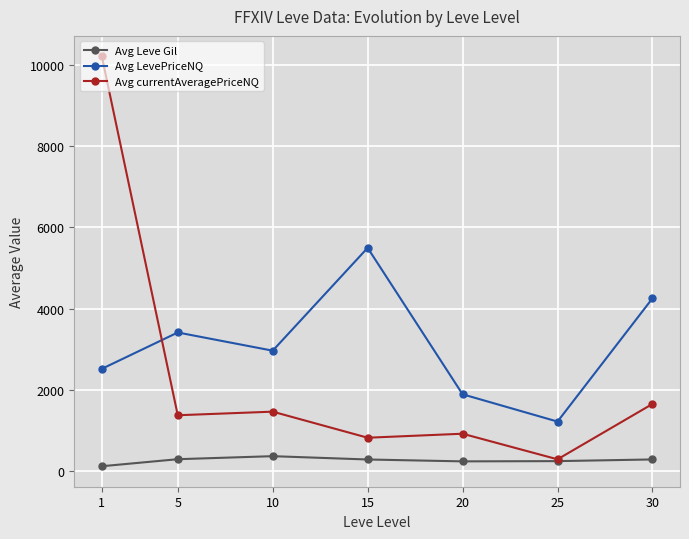

Where does the Avg LevePriceNQ series first go above 2961?

5